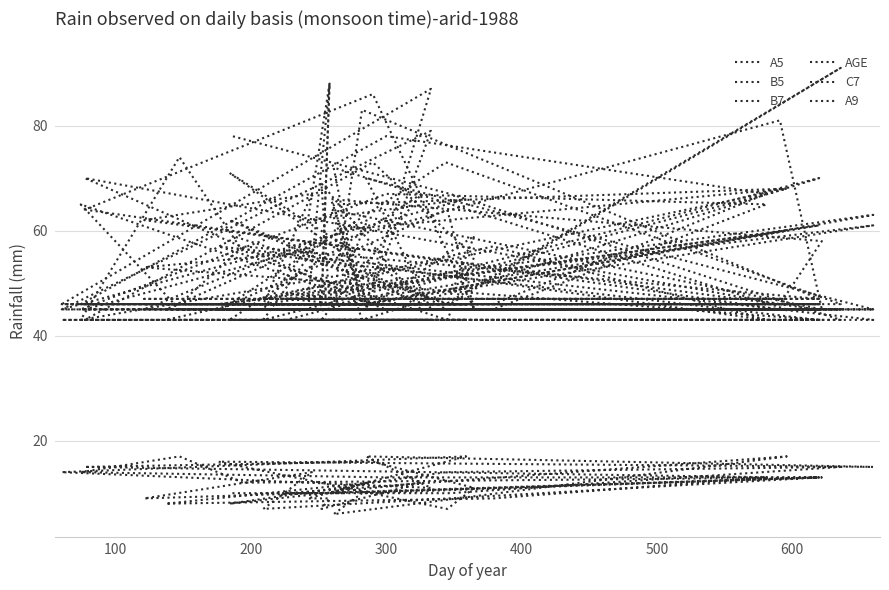

How many lines are shown in the chart?

6